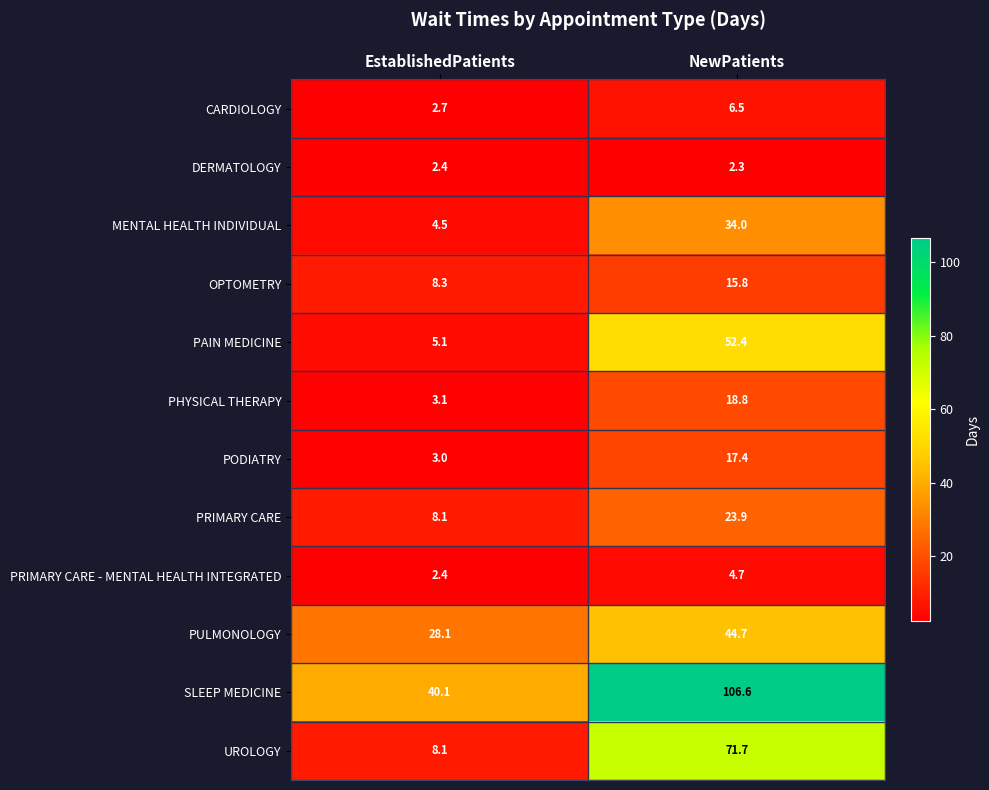

What is the total value across all series at EstablishedPatients?

115.9